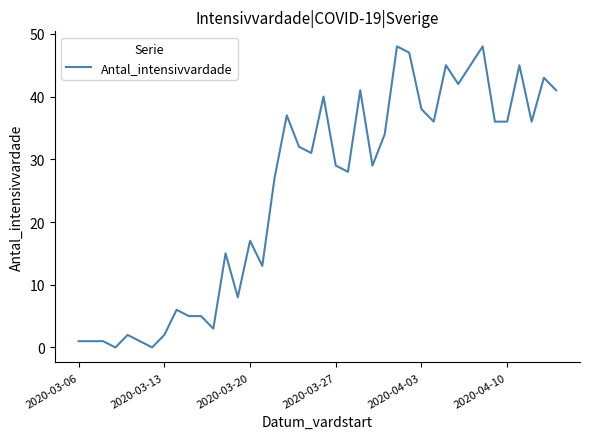

What is the difference between the maximum and minimum values?

48